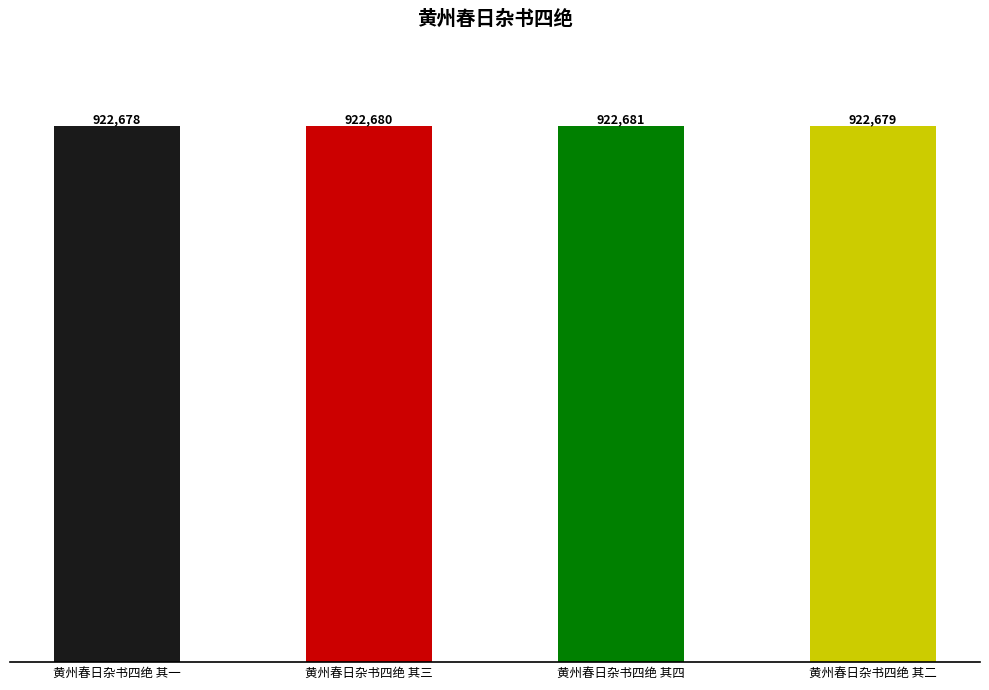

The value at 黄州春日杂书四绝 其一 is 922678. True or false?

True